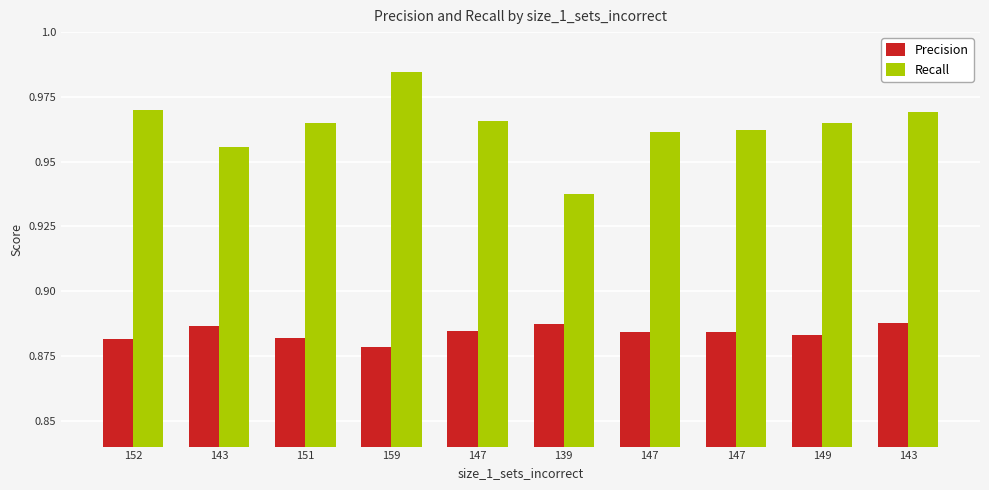

How many series are shown in this chart?

2